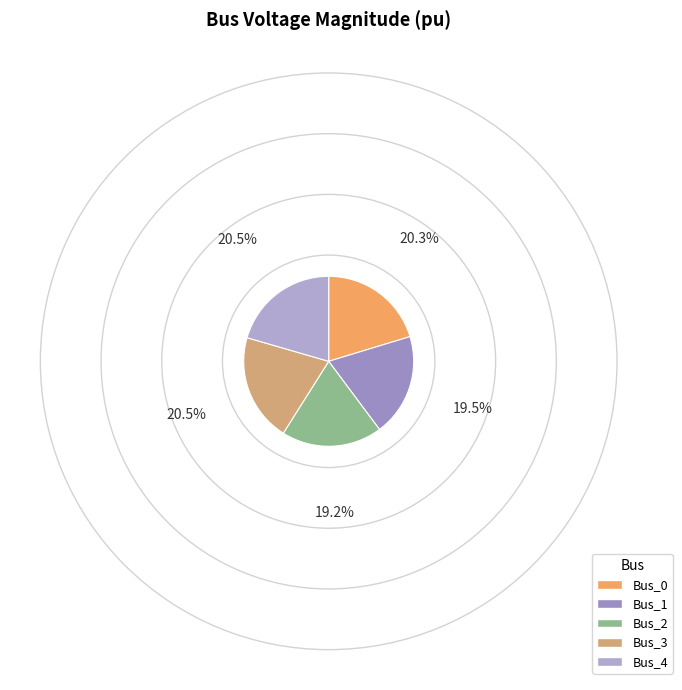

To the nearest percent, what is the difference between the largest and smallest slice percentages?

1%